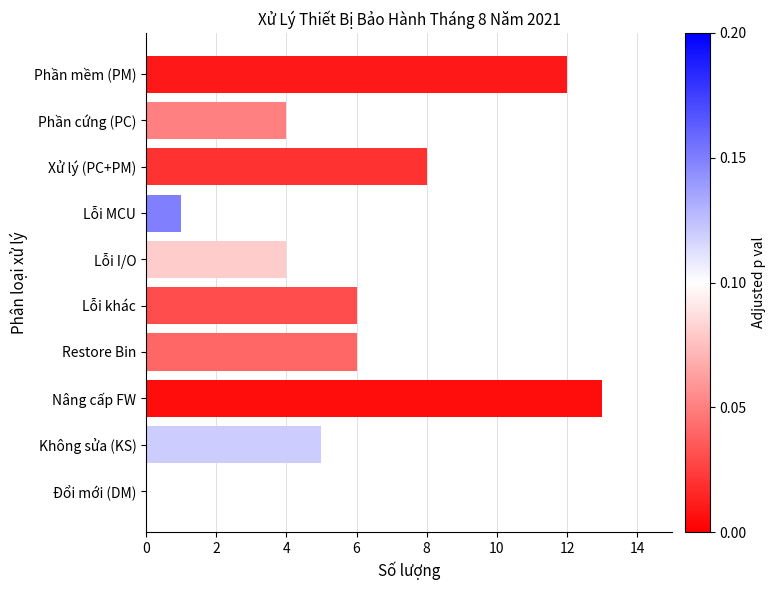

Are the bars horizontal?

Yes